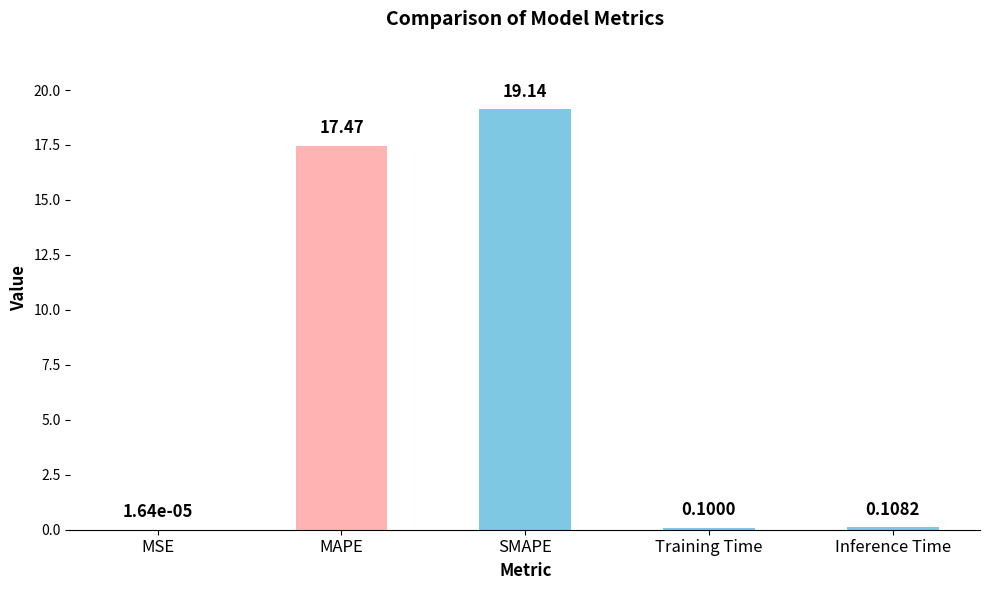

What is the change in value from MSE to Training Time?

+0.1